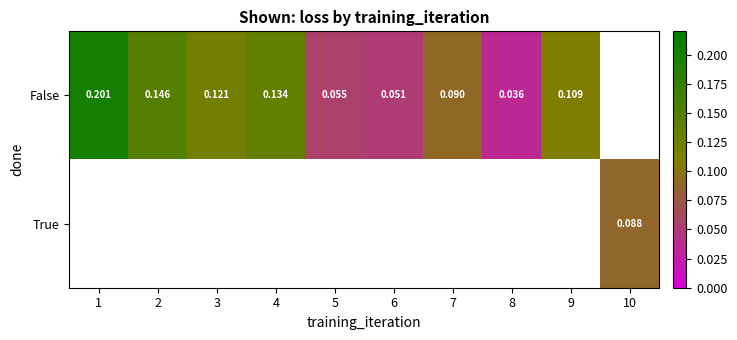

Is it true that False equals 0.1 at 9?

True